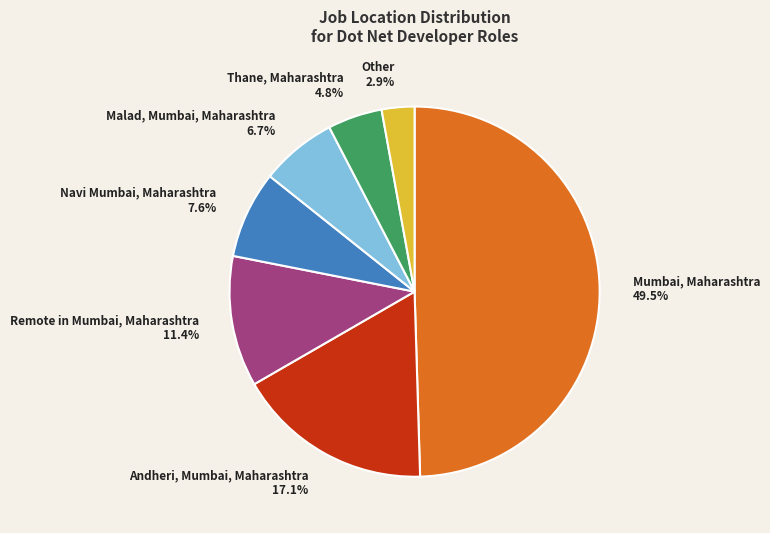

What portion of the pie excludes Malad, Mumbai, Maharashtra?

93.3%